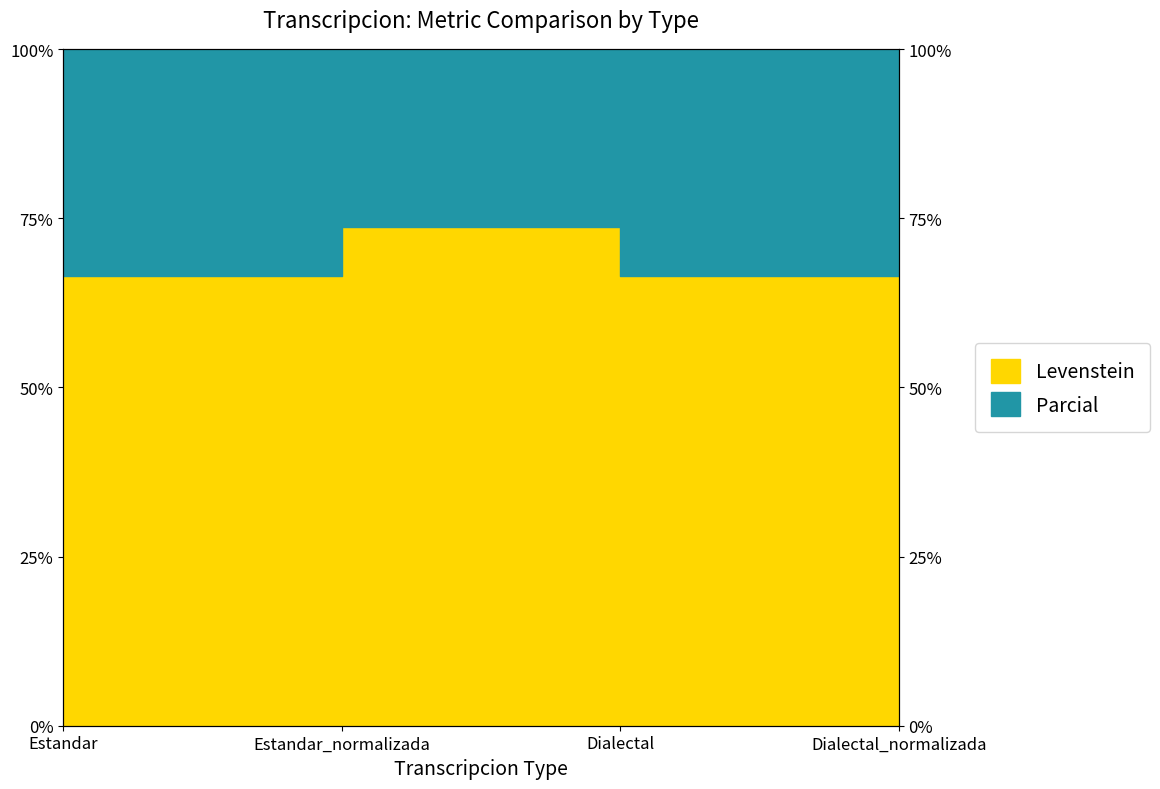

Which series has the largest range (max minus min)?

Parcial